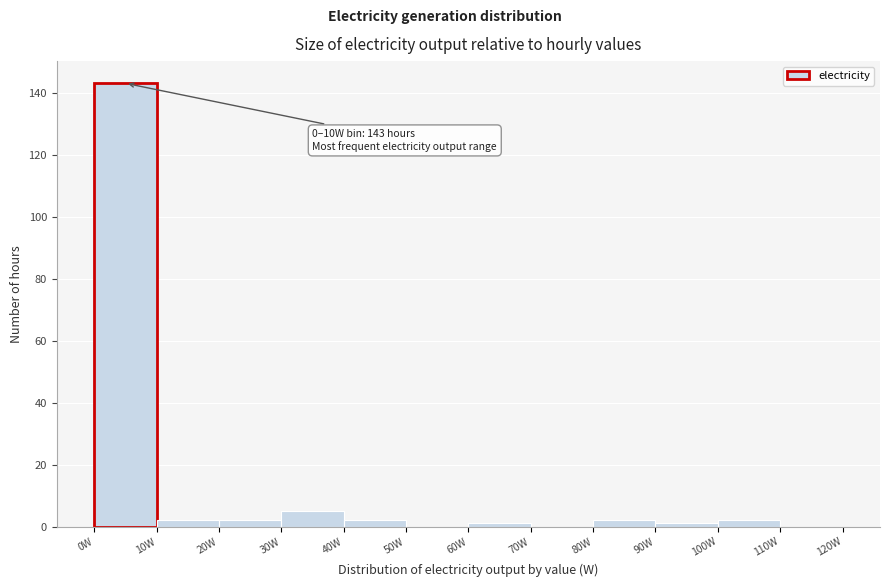

Which range on the x-axis has the tallest bar?

0 to 10